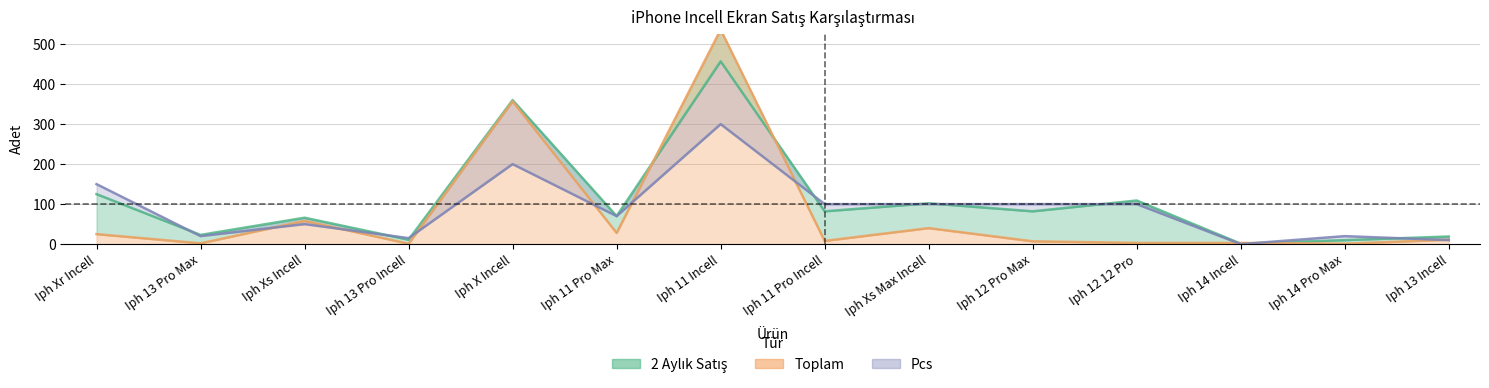

What is the average value of the Pcs series?

88